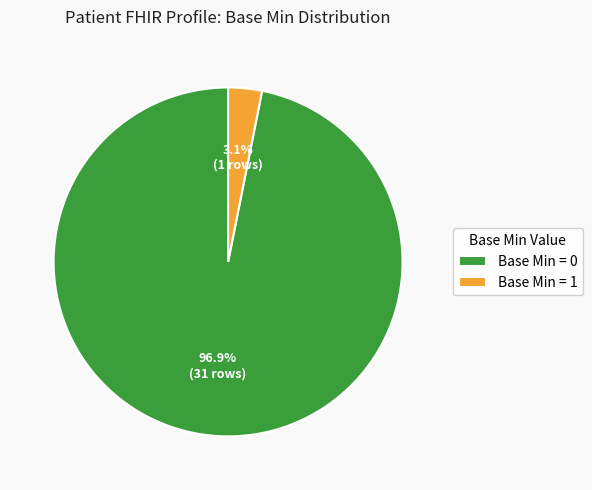

Which slice represents more than half of the pie?

Base Min = 0